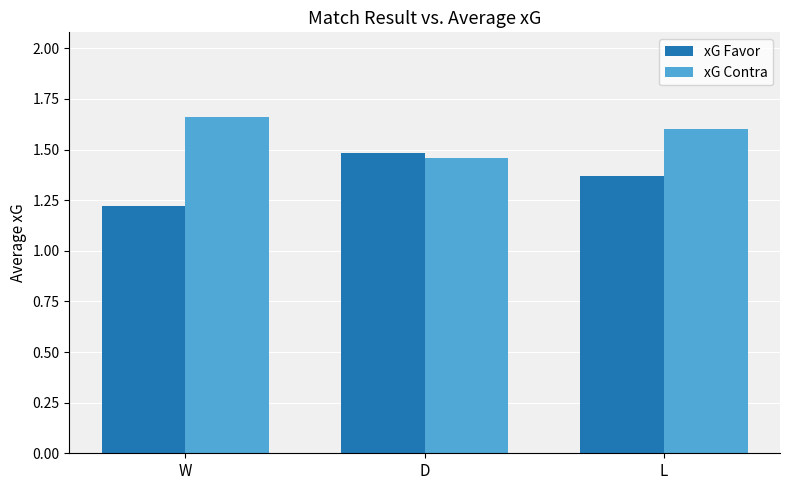

What is the difference between the highest and lowest values at W?

0.4